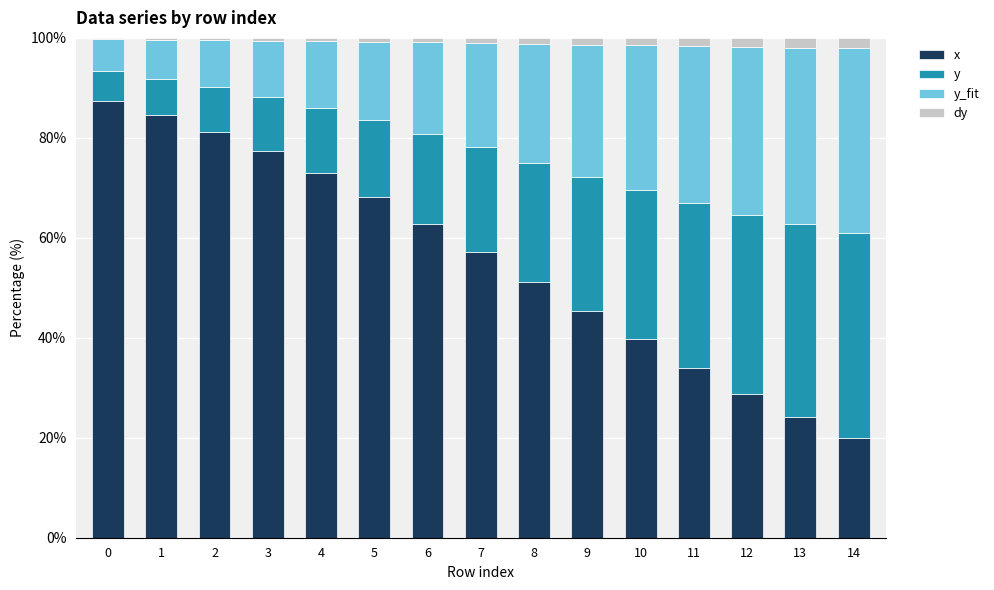

The value of x at 1 is 84.5. True or false?

True